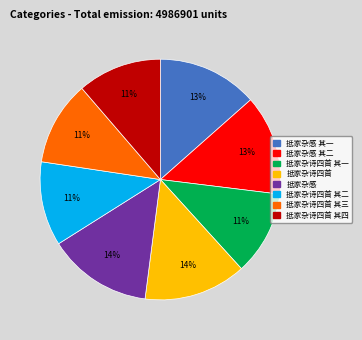

Is there any slice that represents more than half of the pie?

No